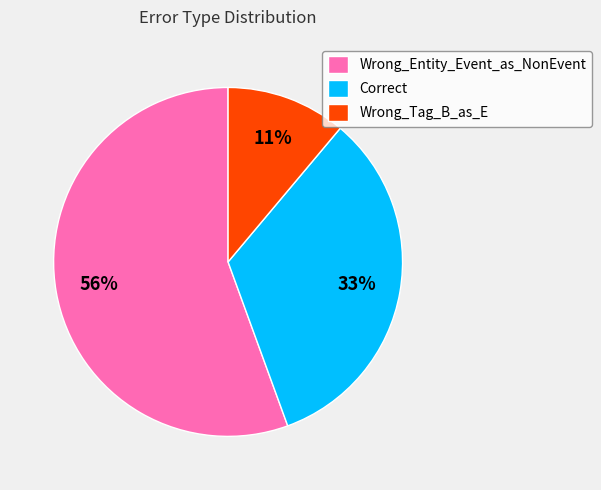

Which category has the biggest portion of the pie?

Wrong_Entity_Event_as_NonEvent